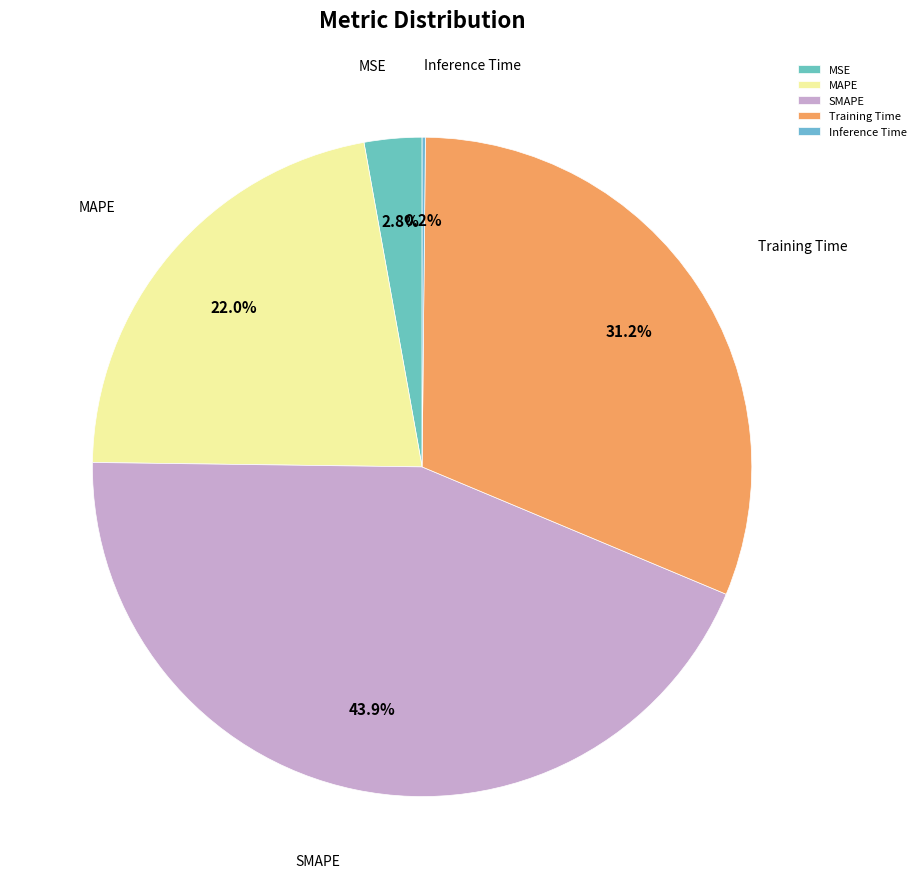

What percentage is NOT represented by MAPE?

78.0%